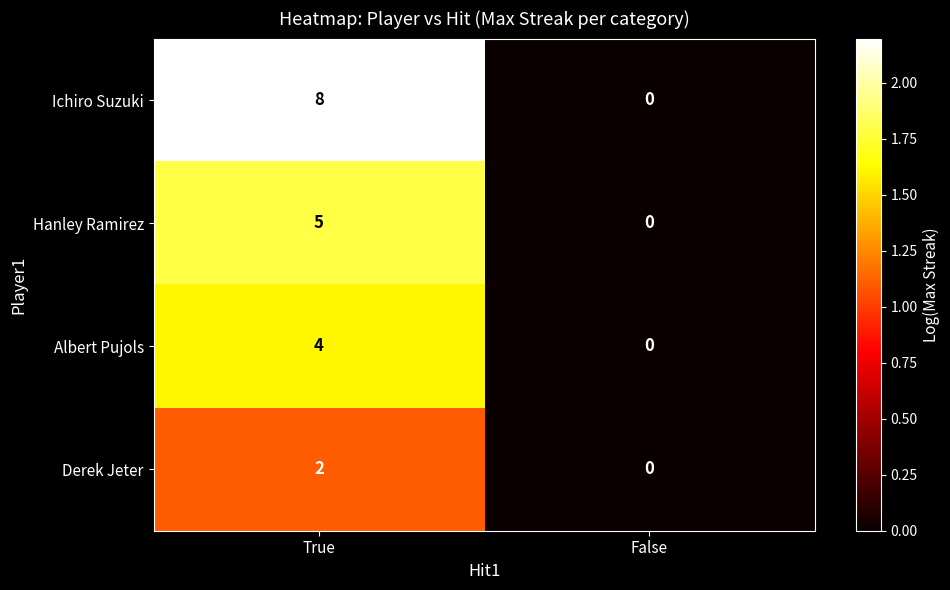

Which series has the largest range (max minus min)?

Ichiro Suzuki